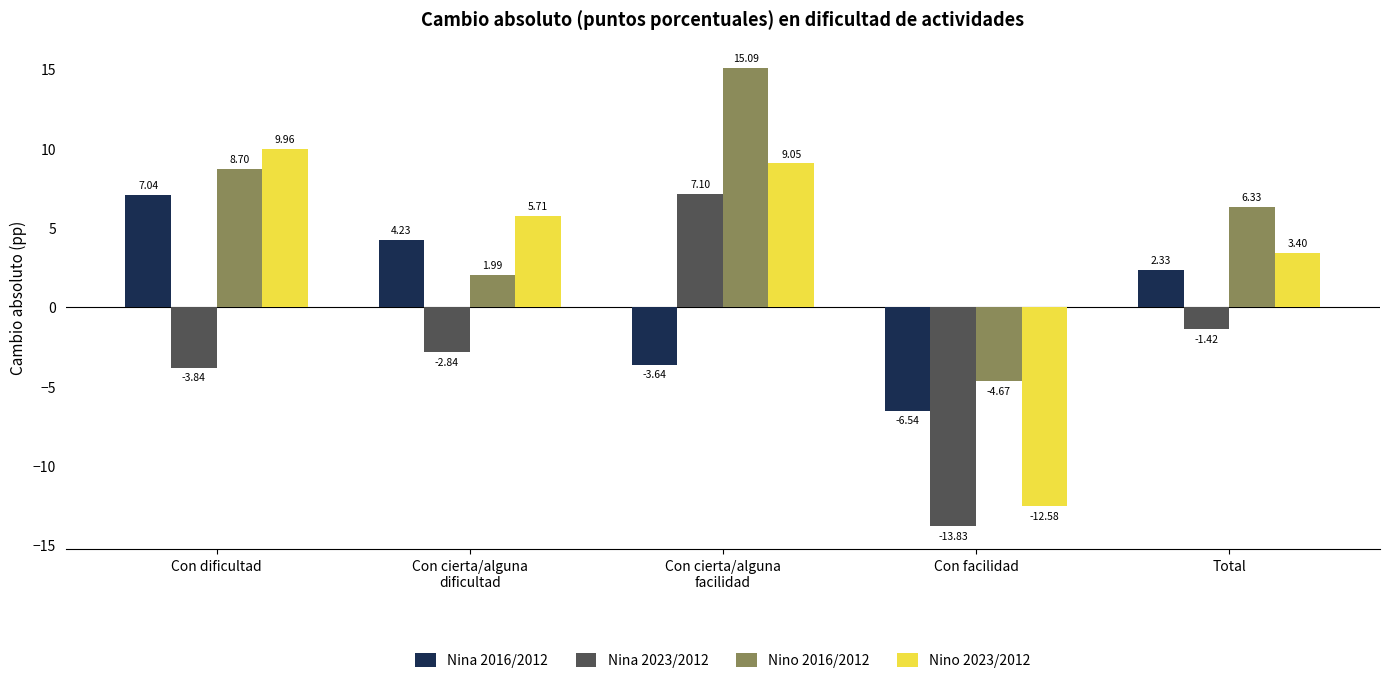

At Con dificultad, list the series in order from smallest to largest.

Nina 2023/2012, Nina 2016/2012, Nino 2016/2012, Nino 2023/2012